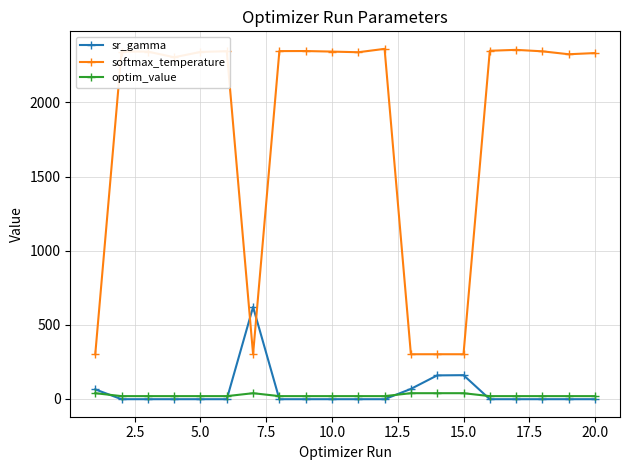

List the series in order of their peak value, lowest first.

optim_value, sr_gamma, softmax_temperature